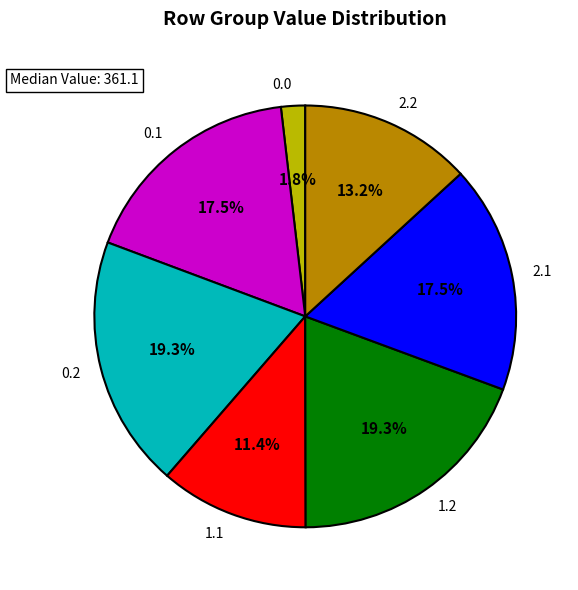

The 2.1 slice represents 26% of the pie. True or false?

False